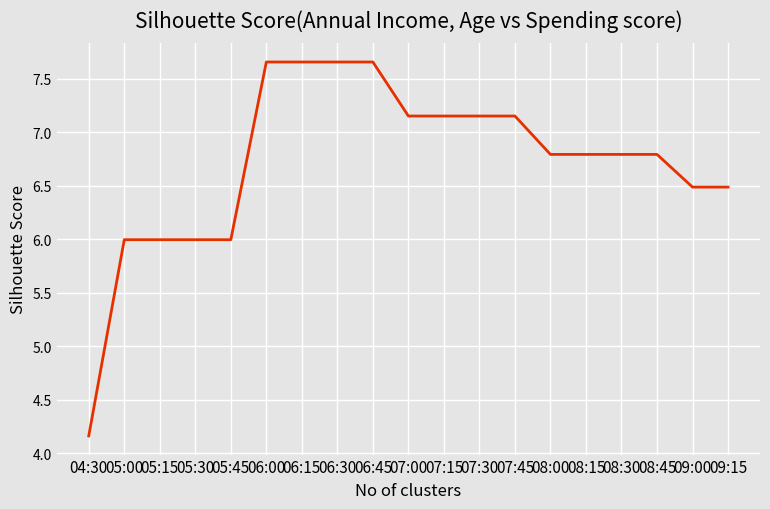

True or false: there are more than 1 points higher than both neighbors.

True